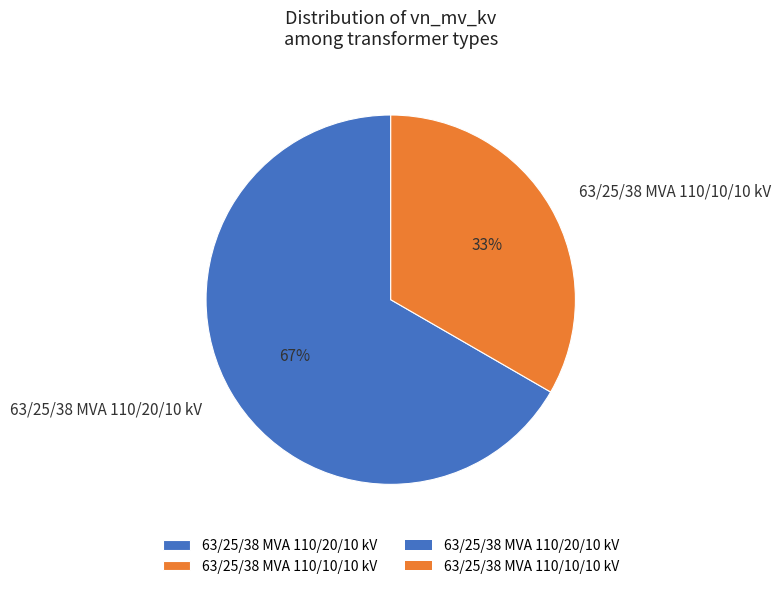

To the nearest percent, what is the average slice percentage?

50%